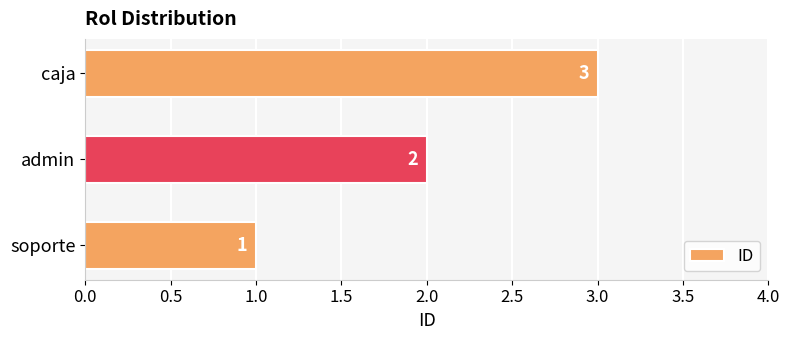

What is the change in value from admin to caja?

+1